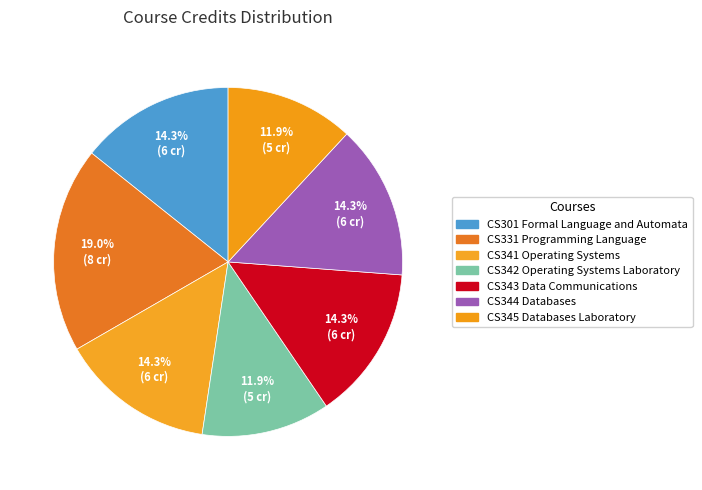

To the nearest percent, what is the difference between the CS345 Databases Laboratory and CS344 Databases slice percentages?

2%